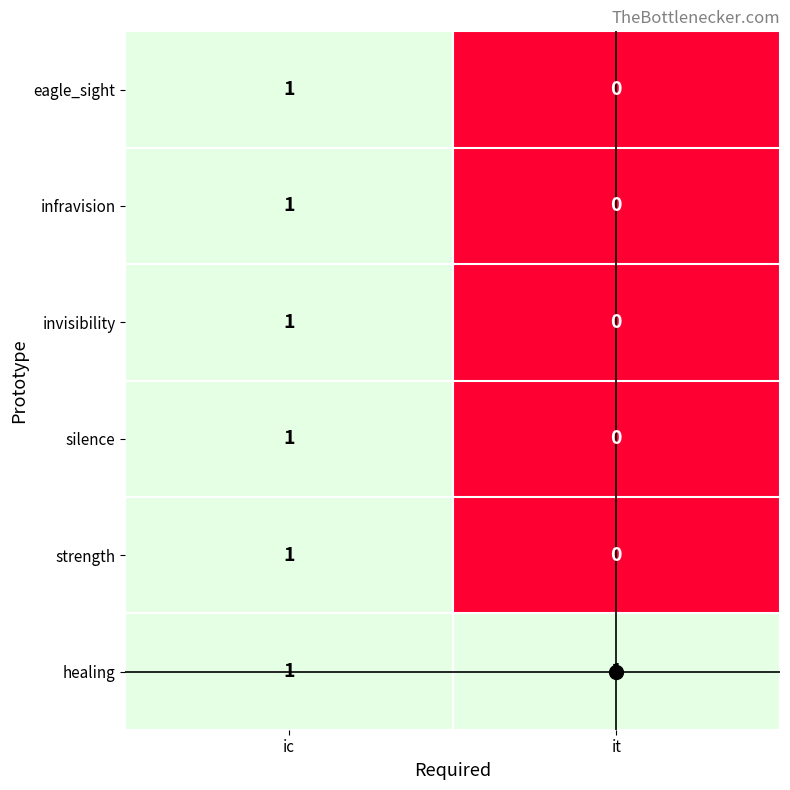

At which label does invisibility reach its peak?

ic